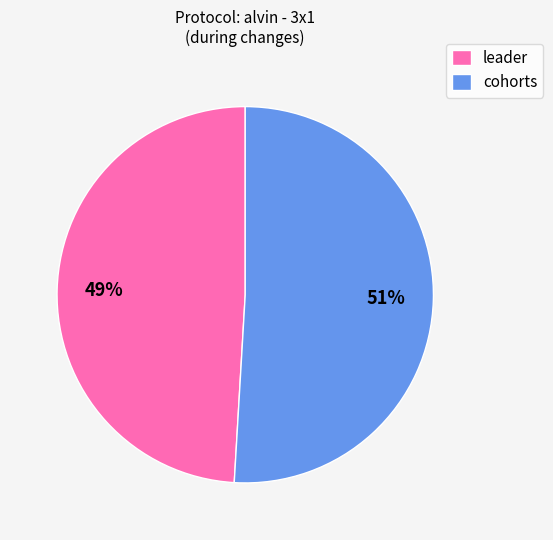

Between leader and cohorts, which is larger?

cohorts